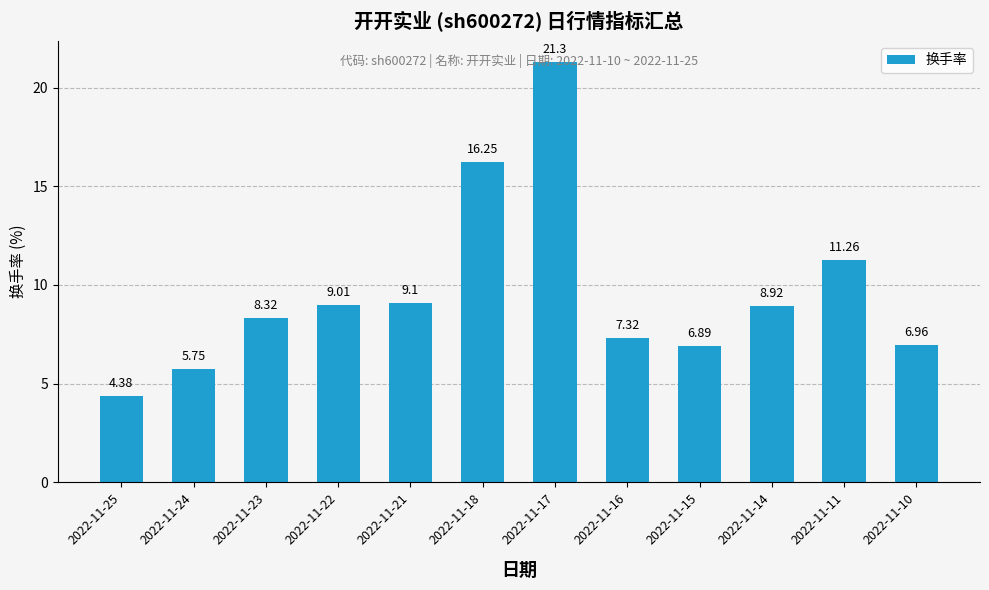

What is the difference between the maximum and minimum values?

16.9